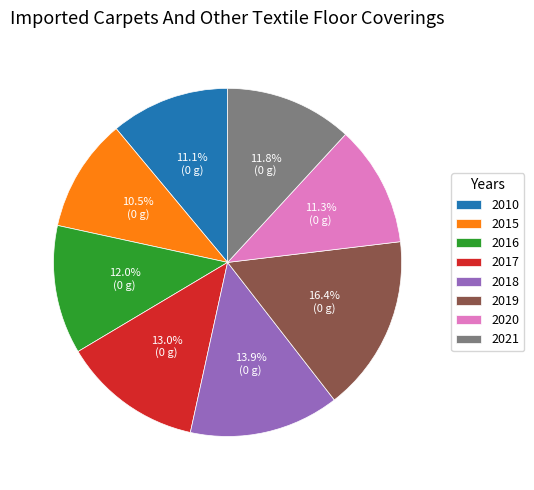

How many slices are in this pie chart?

8